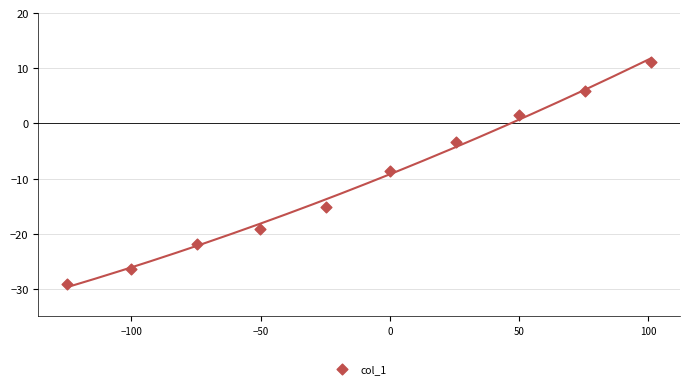

What is the average X value?

-12.3